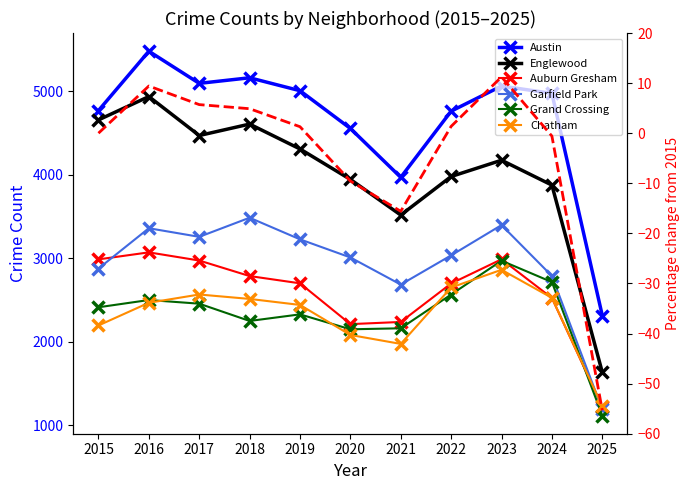

True or false: Garfield Park and Grand Crossing intersect in this chart.

False